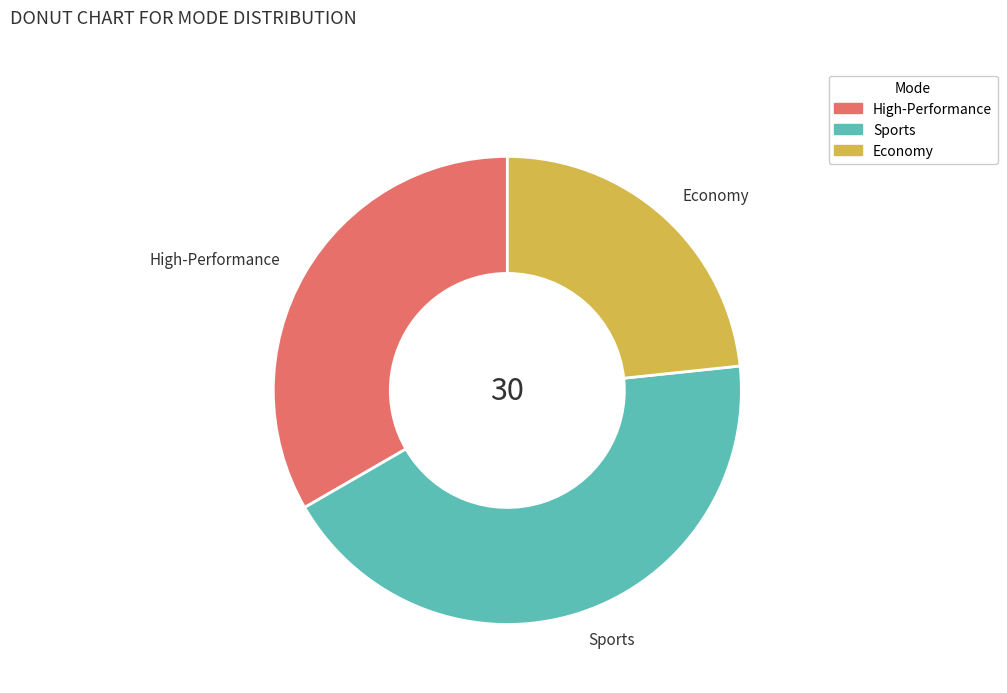

Between Economy and High-Performance, which is larger?

High-Performance